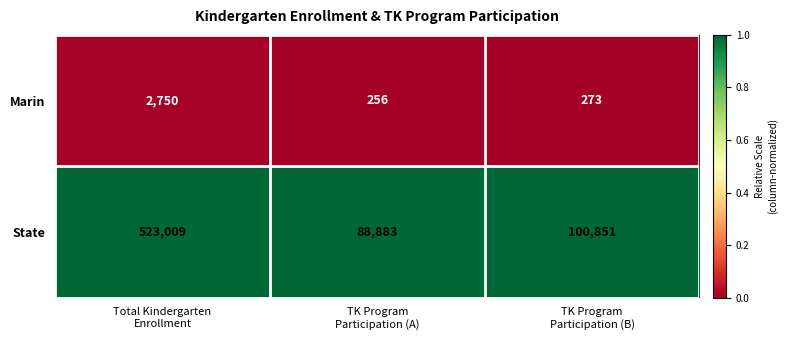

Rank the series by their maximum value, from highest to lowest.

State, Marin